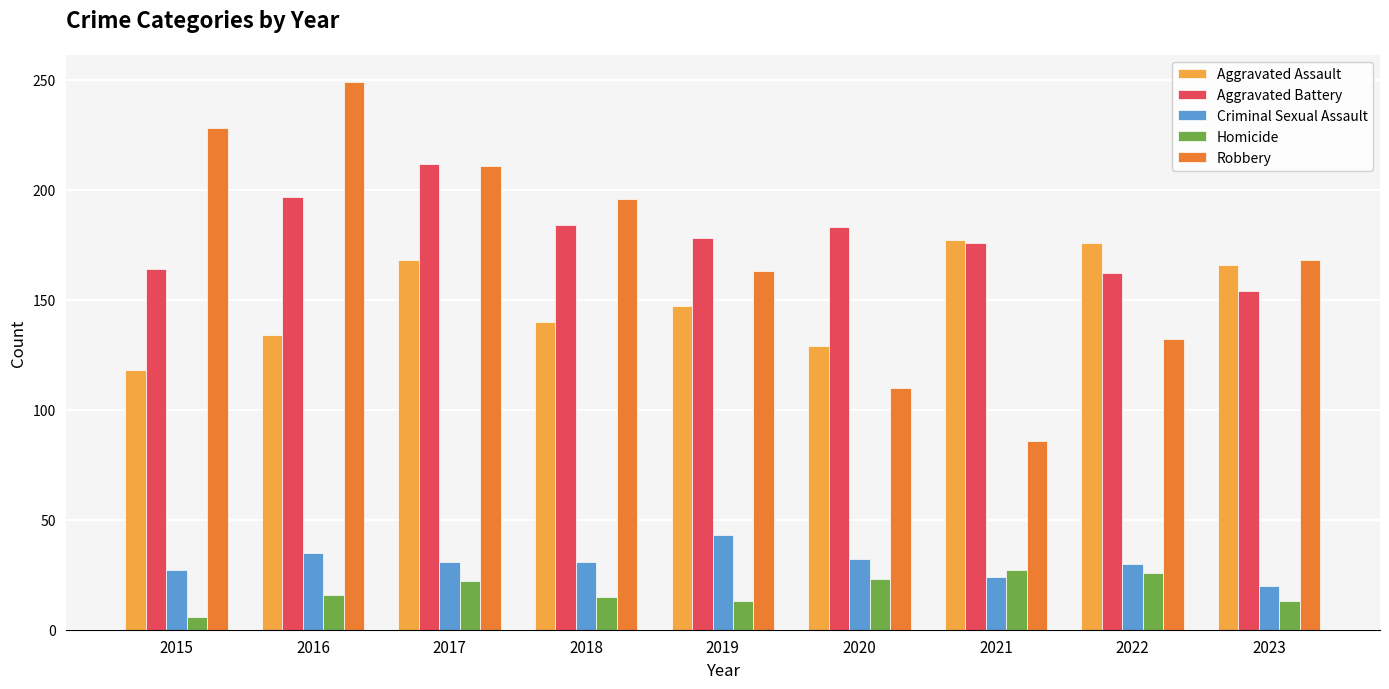

What is the lowest value of the Criminal Sexual Assault series?

20